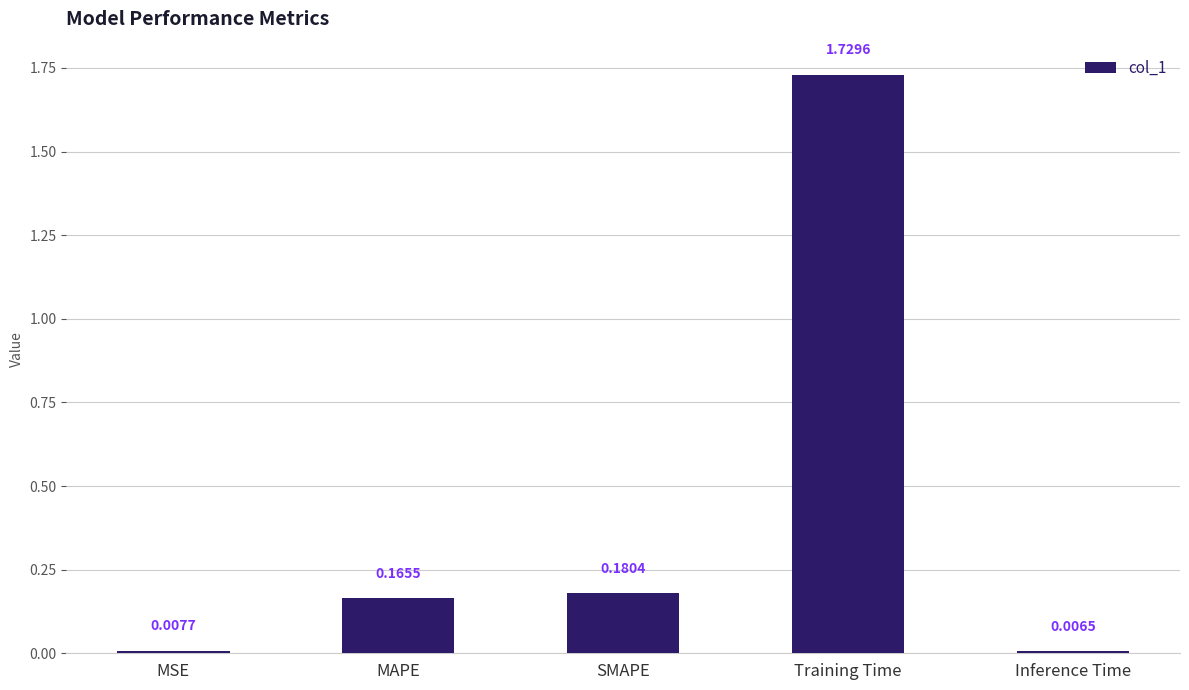

Which category has the highest value across all series?

Training Time